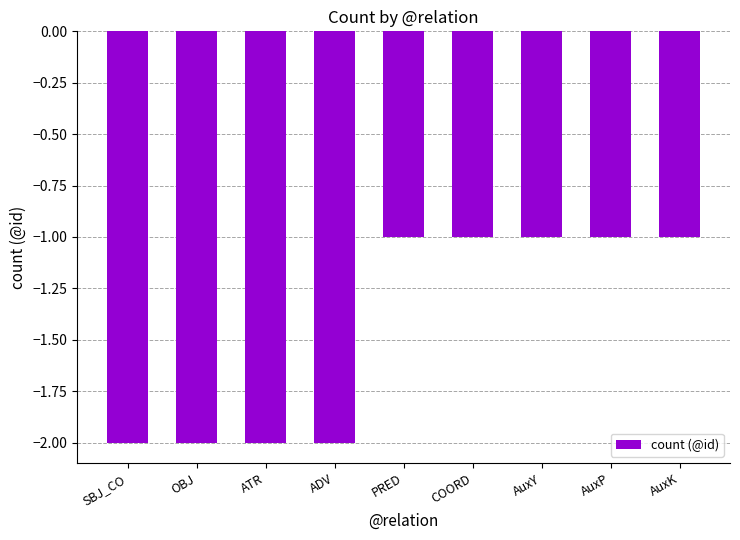

The value at COORD is -2. True or false?

False